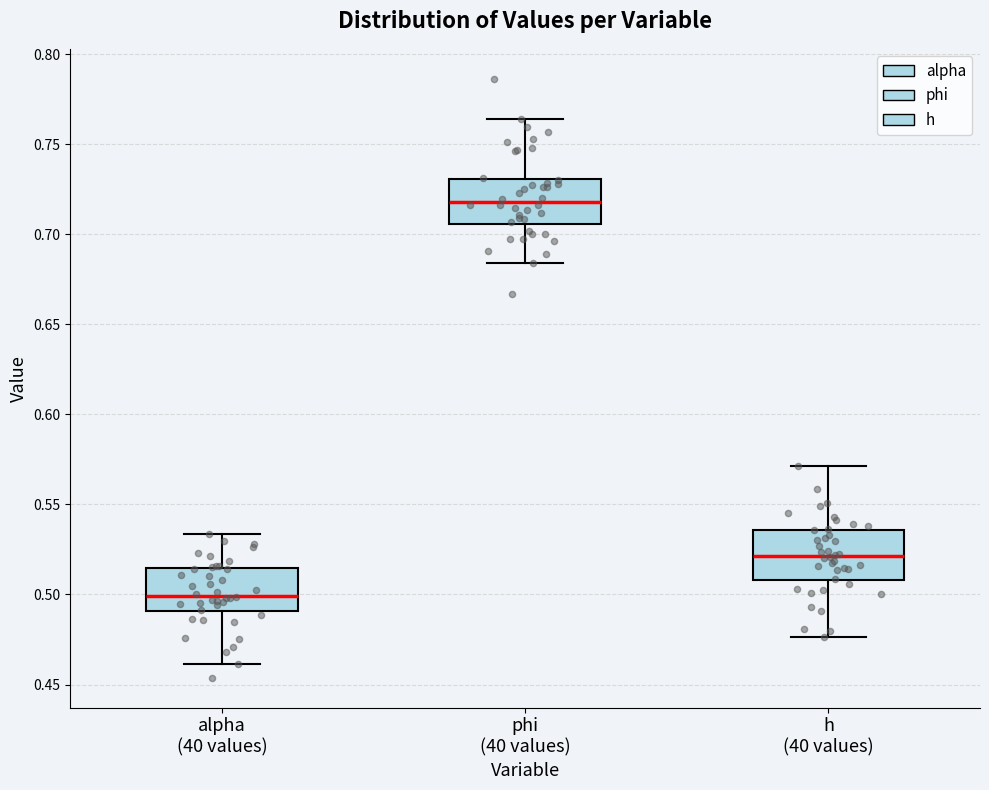

Where is the upper edge of the box for alpha (40 values) on the y-axis? The values are not printed on the chart, so give them approximately, as read against the axis.

0.515